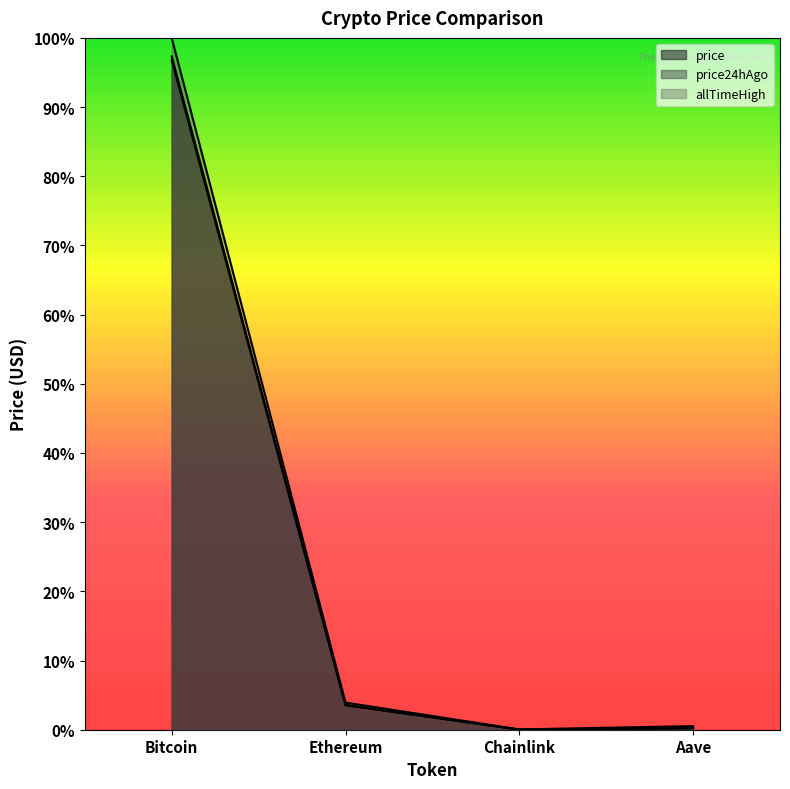

Reading left to right, extract all data points from this chart.

price: Bitcoin=1.0	Ethereum=0.0	Chainlink=0.0	Aave=0.0
price24hAgo: Bitcoin=1.0	Ethereum=0.0	Chainlink=0.0	Aave=0.0
allTimeHigh: Bitcoin=1.0	Ethereum=0.0	Chainlink=0.0	Aave=0.0